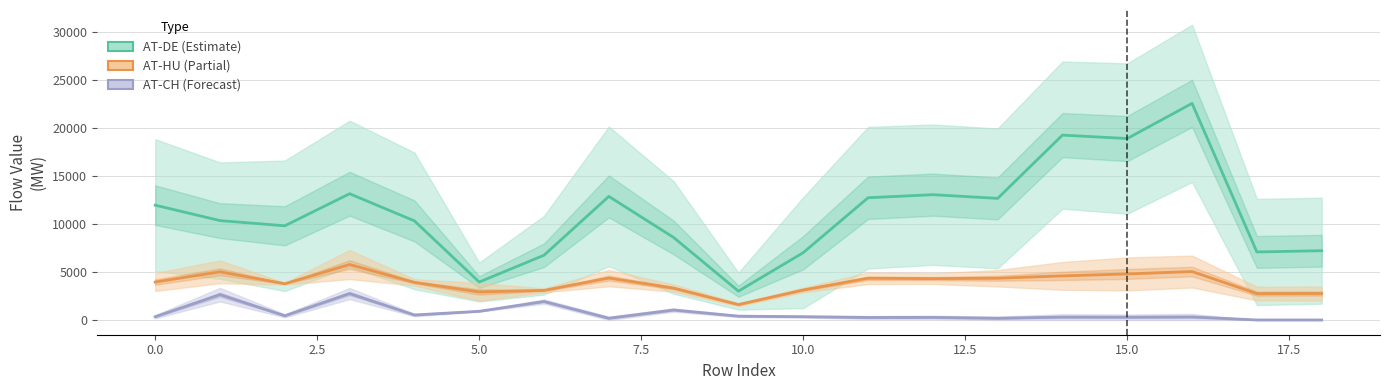

Reading left to right, list all the values displayed in this chart.

AT-DE: 11944.4	10337.7	9797.6	13132.9	10309.5	3947.0	6736.6	12855.9	8582.0	2997.3	7003.4	12715.2	13035.6	12648.6	19234.3	18877.5	22535.6	7074.7	7205.8
AT-HU: 3943.5	5009.7	3769.7	5769.2	3911.6	2916.8	3077.4	4358.7	3312.7	1599.2	3120.0	4340.1	4303.8	4341.1	4586.8	4789.1	5035.7	2745.7	2755.6
AT-CH: 338.3	2634.2	436.7	2747.3	516.4	903.2	1920.7	177.3	1035.2	396.2	340.4	258.2	269.6	176.2	300.8	285.4	313.1	0.0	0.1